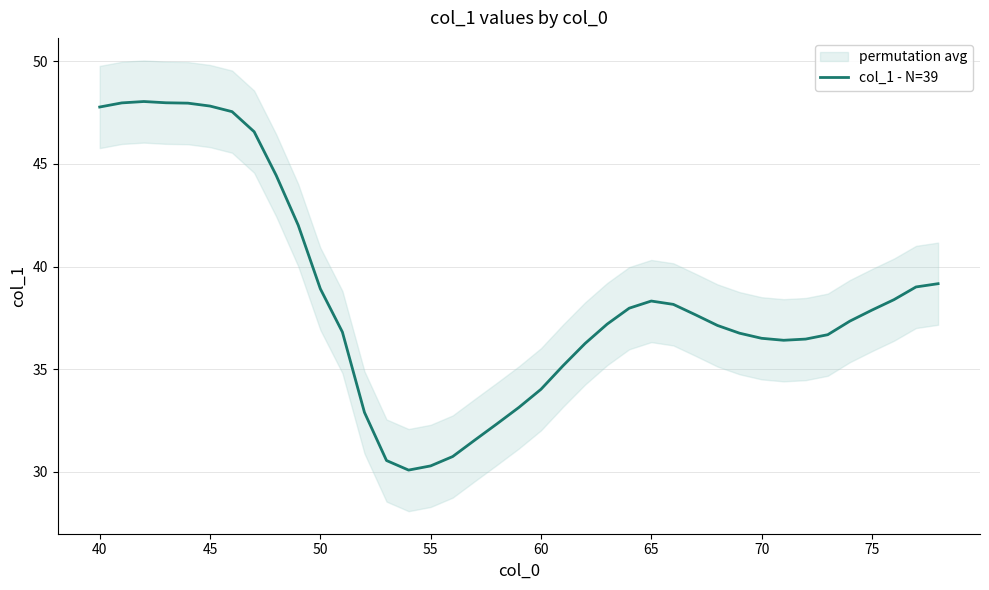

How many data points does each series have?

39